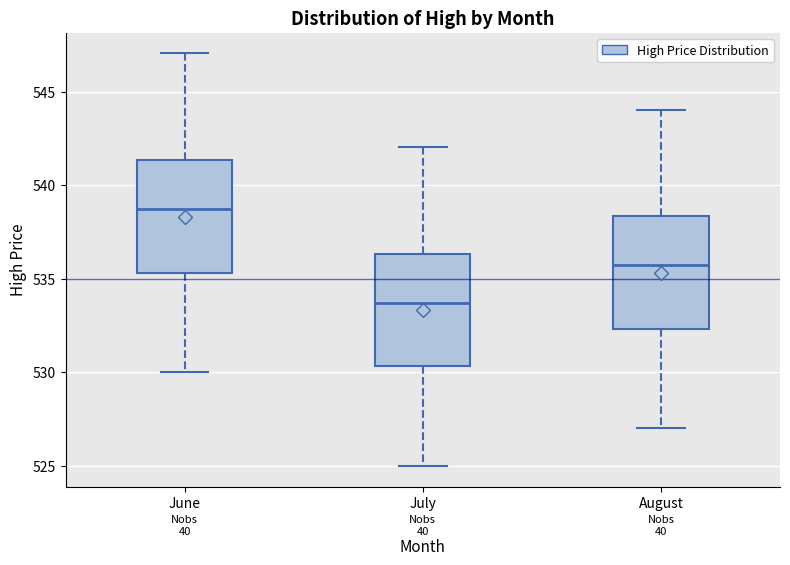

Reading left to right, transcribe this box plot: for each box, give where its median line is, the range the box spans, and where its two whiskers end, as read against the y-axis. The values are not printed on the chart, so give them approximately, as read against the axis.

June: median 538.5, box 535.5 to 541.5, whiskers 530.0 to 547.0
July: median 533.5, box 530.5 to 536.5, whiskers 525.0 to 542.0
August: median 535.5, box 532.5 to 538.5, whiskers 527.0 to 544.0